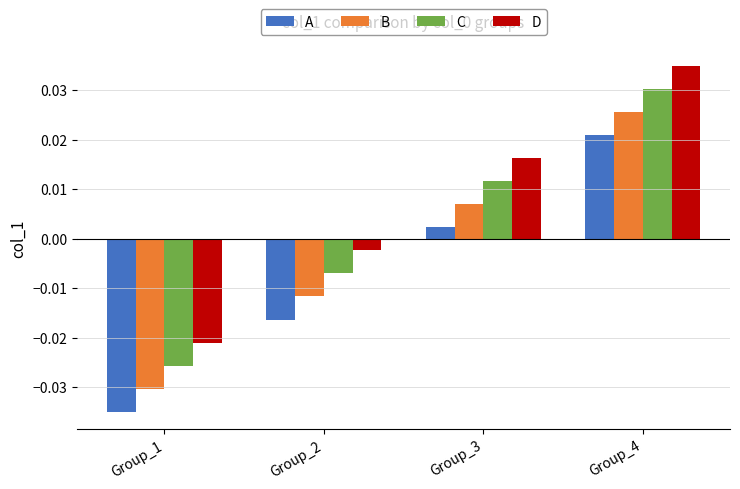

Which series has the largest total across all categories?

D